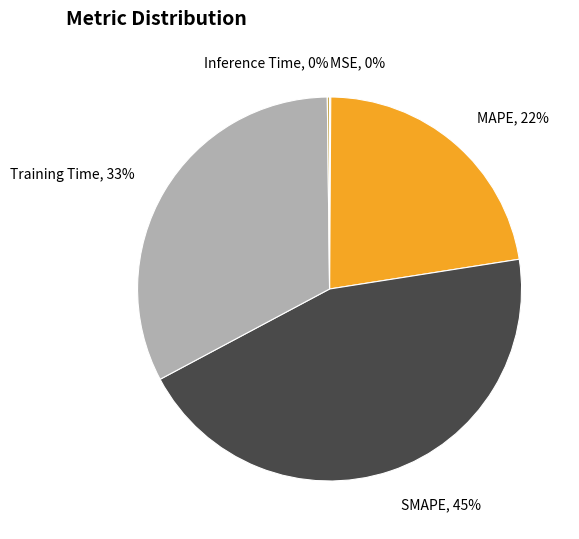

Does any single category account for the majority?

No